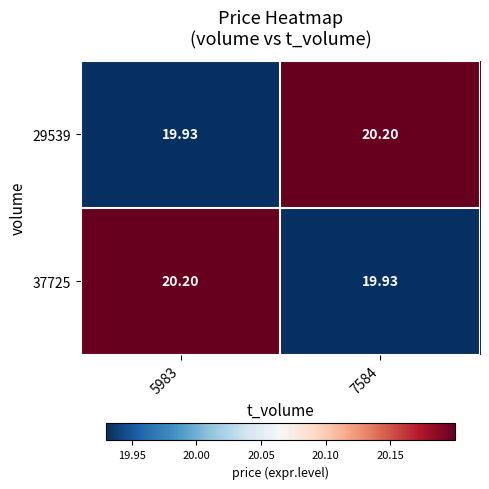

How many values in the 29539 series are below 20?

1